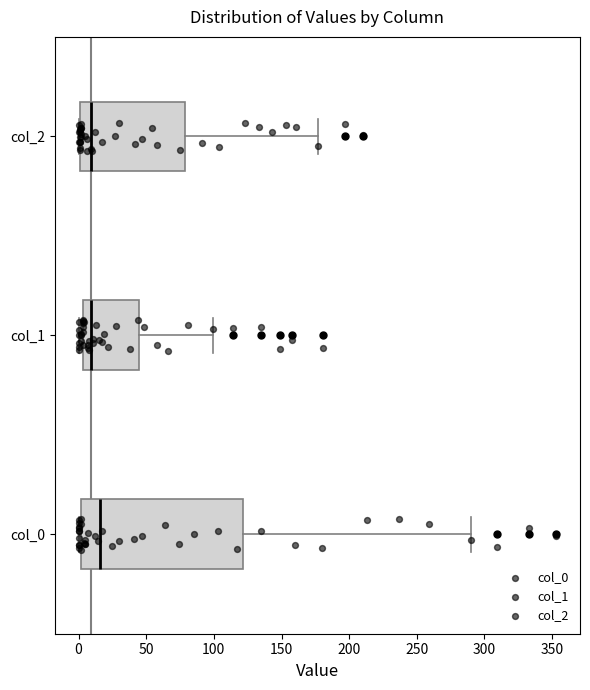

Which box has the furthest to the right median line?

col_0